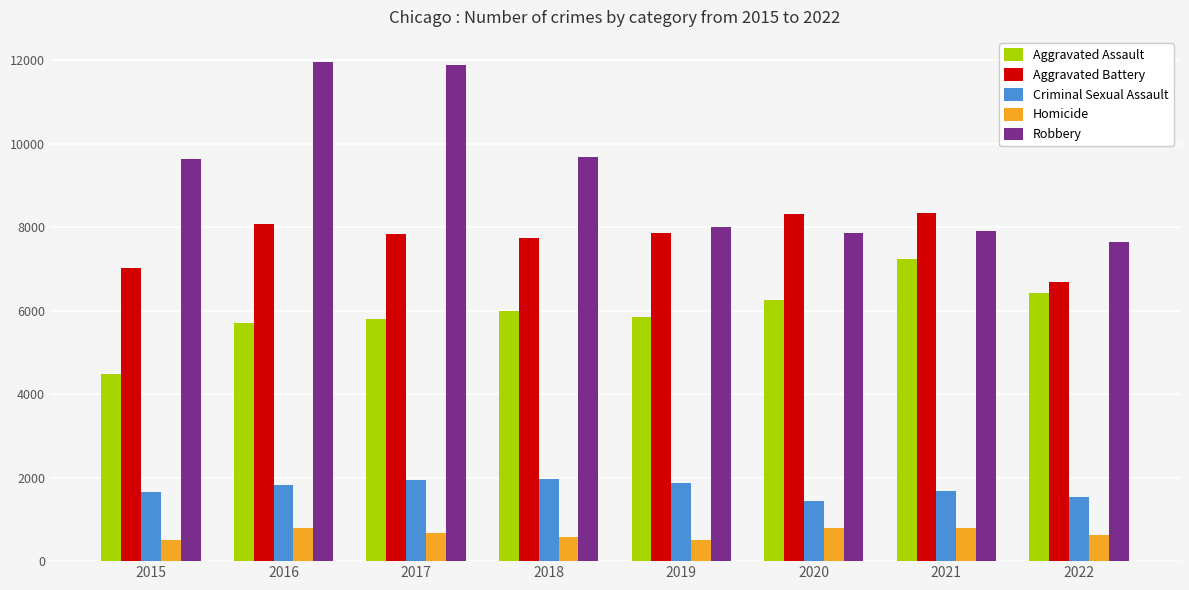

How many data points in Aggravated Assault are less than 6001?

4